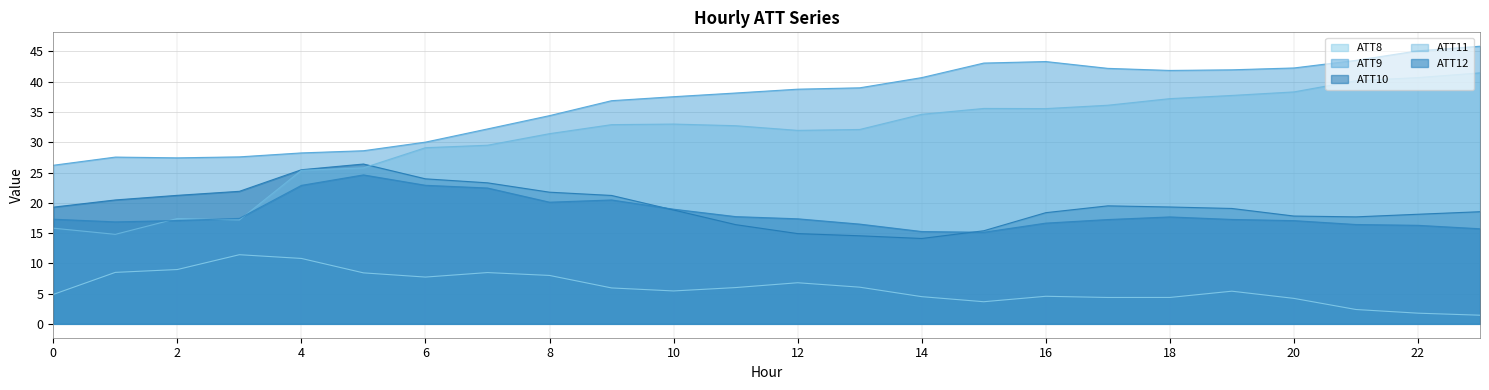

How many data points in ATT12 are less than 17?

8